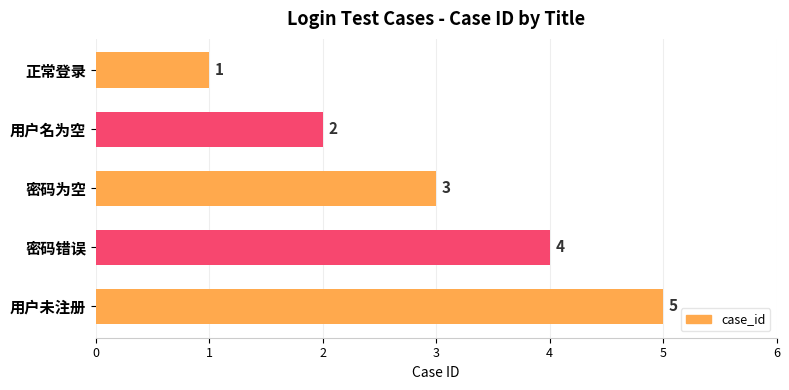

Where is the data nearest to the value 3?

密码为空